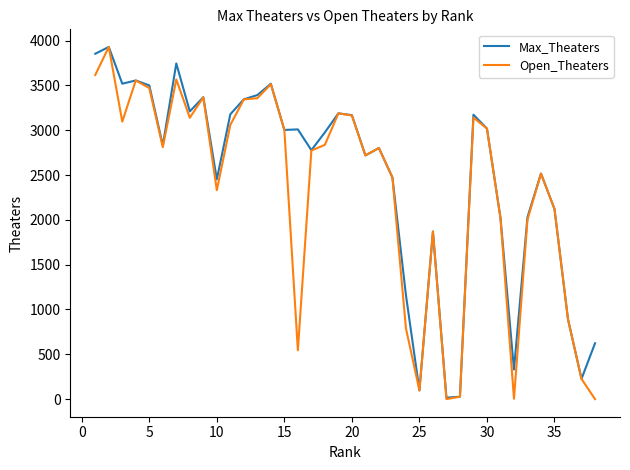

What is the maximum value for Max_Theaters?

3929